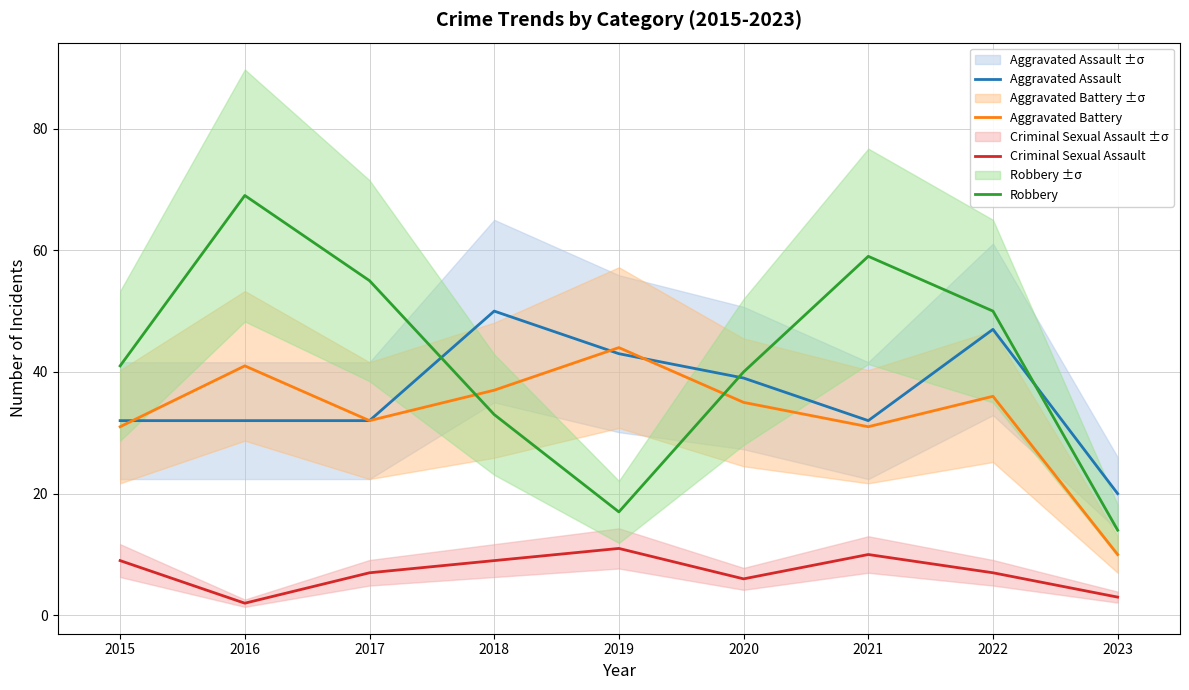

In Aggravated Assault, how many points are higher than both neighbors (excluding endpoints)?

2